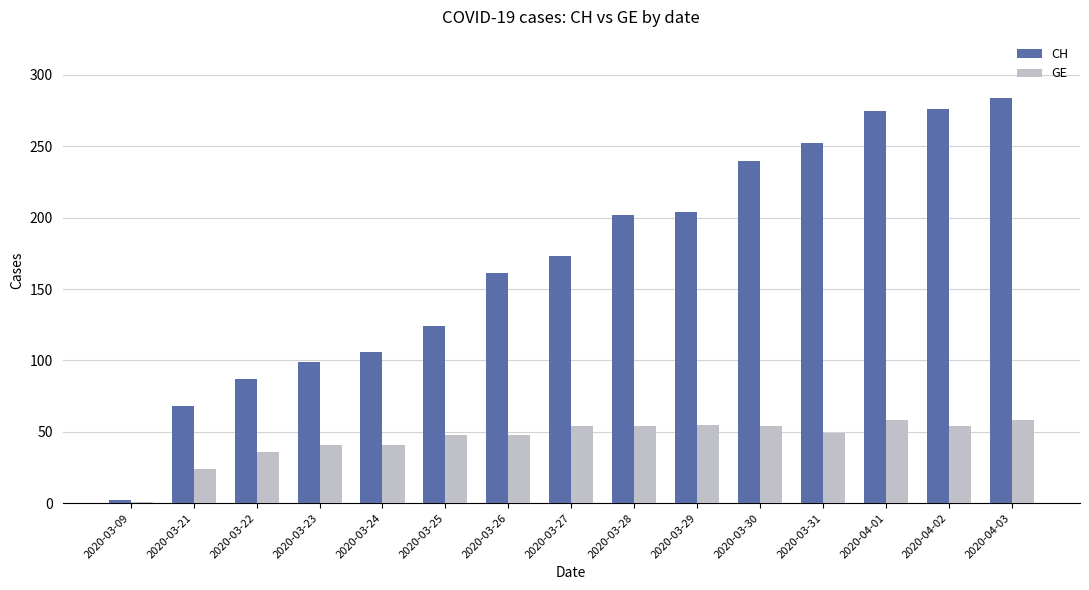

The value of GE at 2020-03-23 is 69. True or false?

False